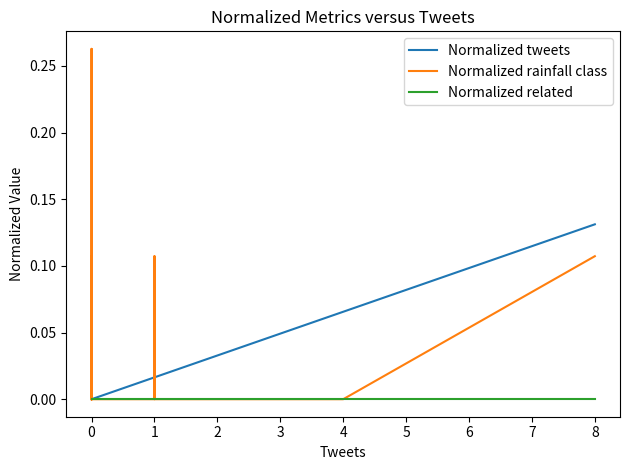

List the series in order of their peak value, highest first.

Normalized rainfall class, Normalized tweets, Normalized related